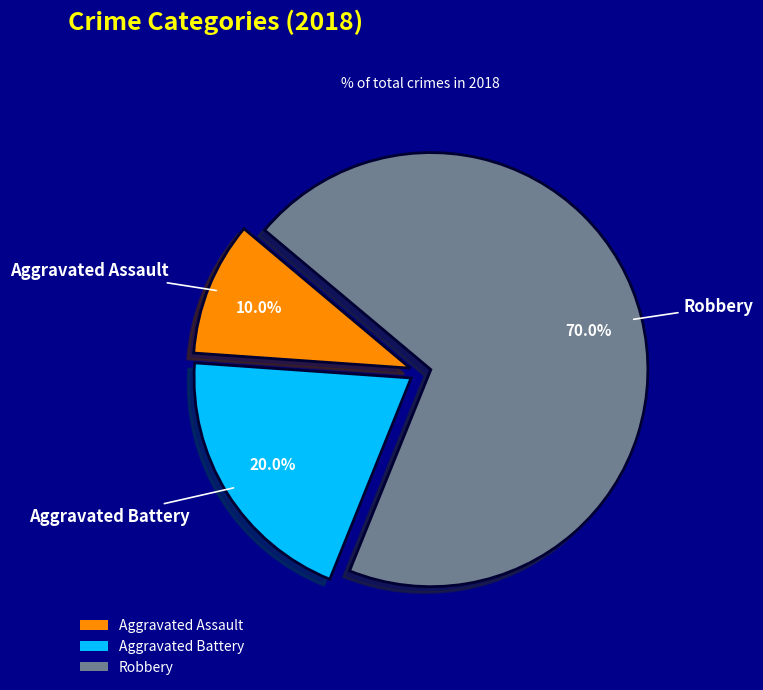

To the nearest percent, what is the difference between the largest and smallest slice percentages?

60%